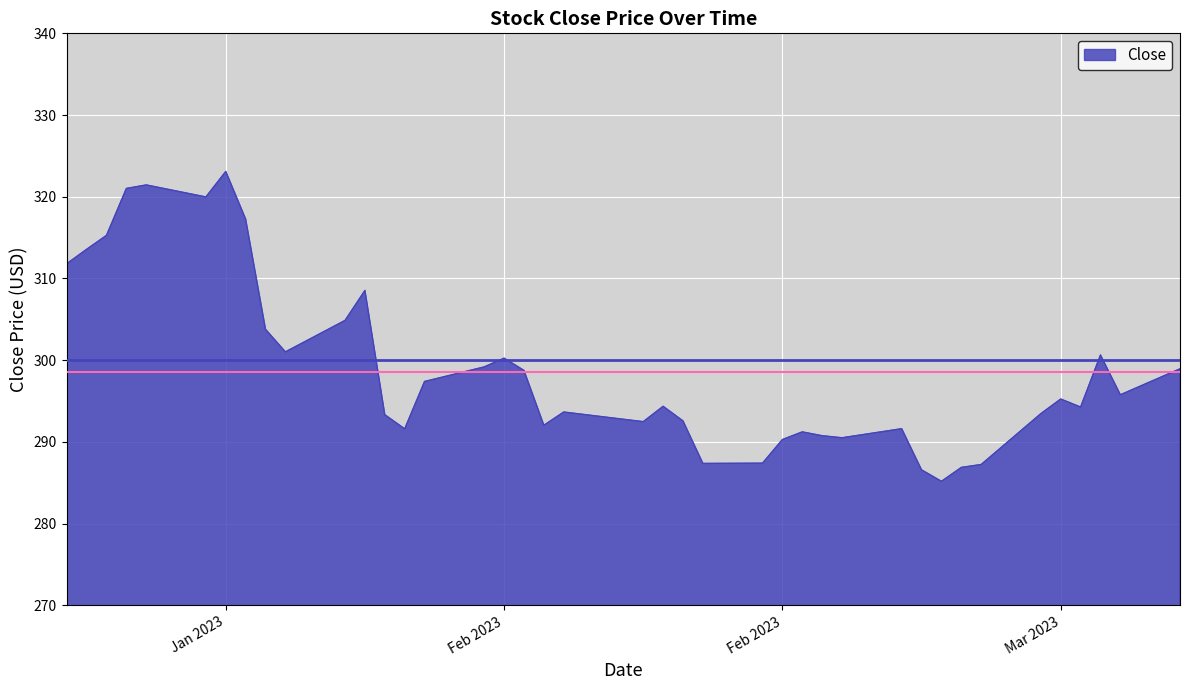

What is the greatest value displayed?

323.1